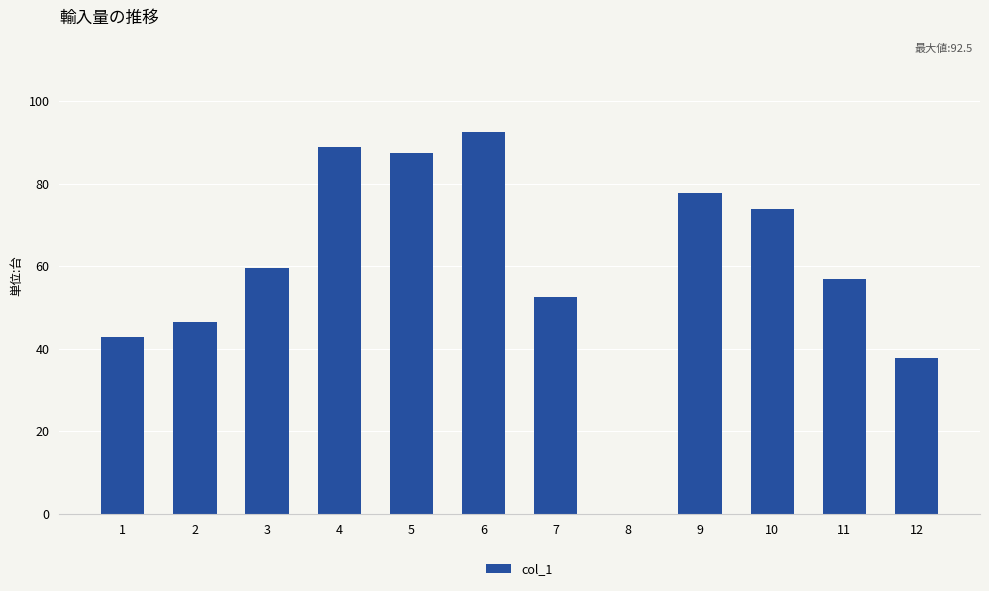

True or false: the data shows 88.9 at 4.

True